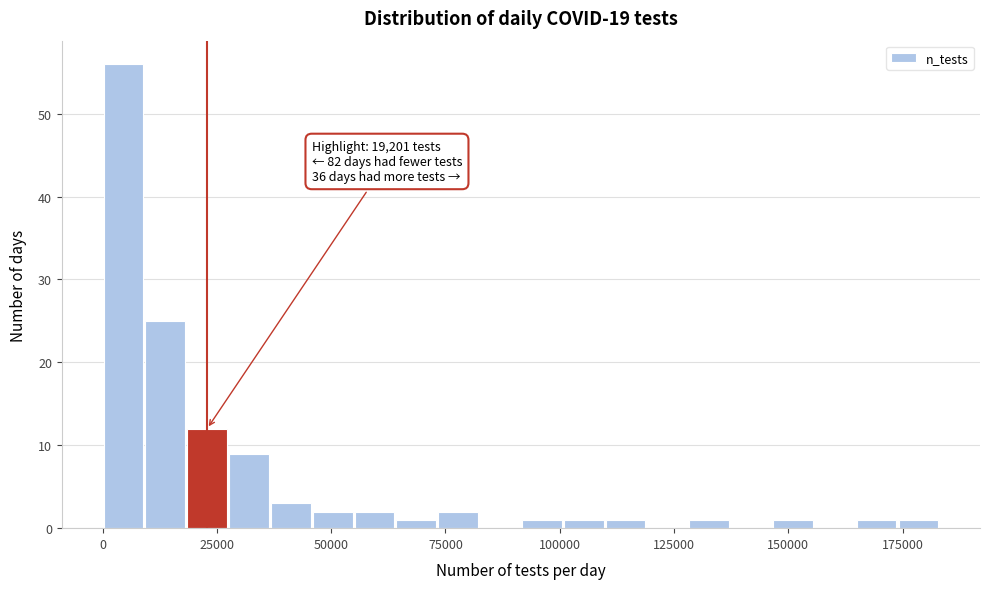

Around what value on the x-axis is the tallest bar? Give the approximate position of its centre, as read against the axis.

5000